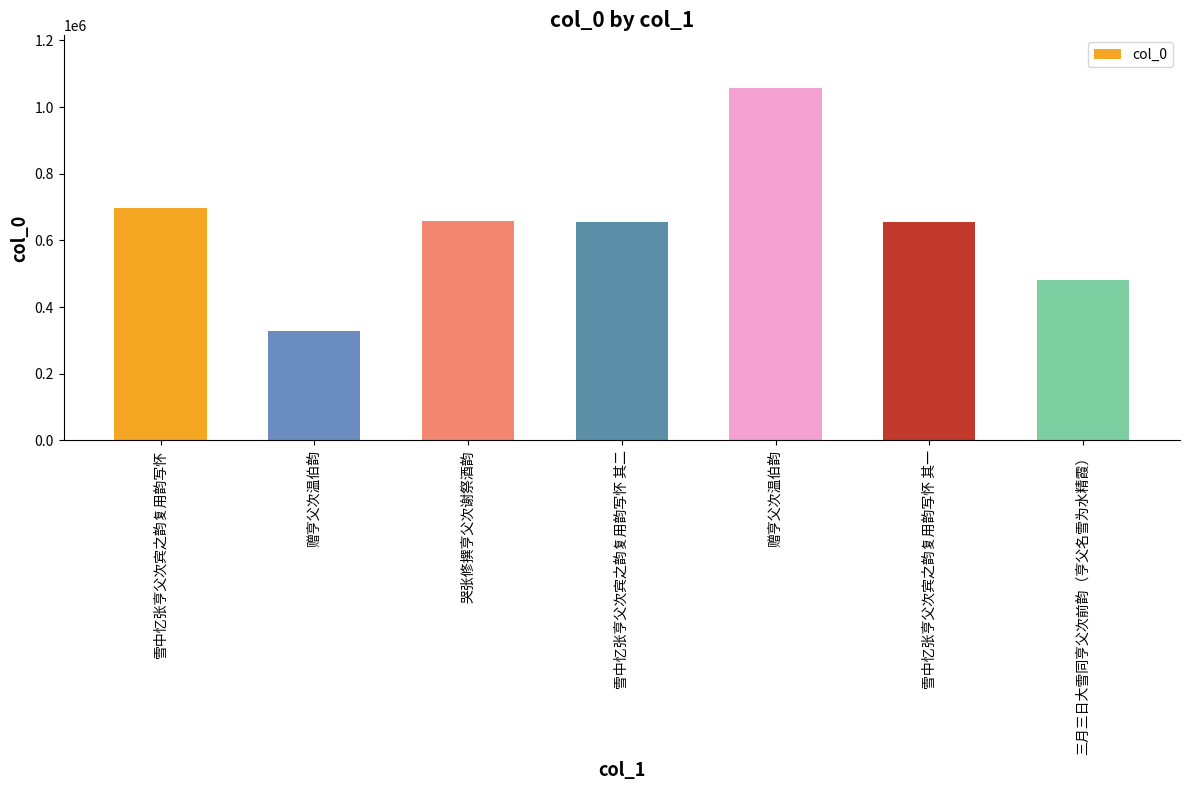

What is the sum of the values at 三月三日大雪同亨父次前韵（亨父名雪为水精霞） and 雪中忆张亨父次宾之韵复用韵写怀 其二?

1135367